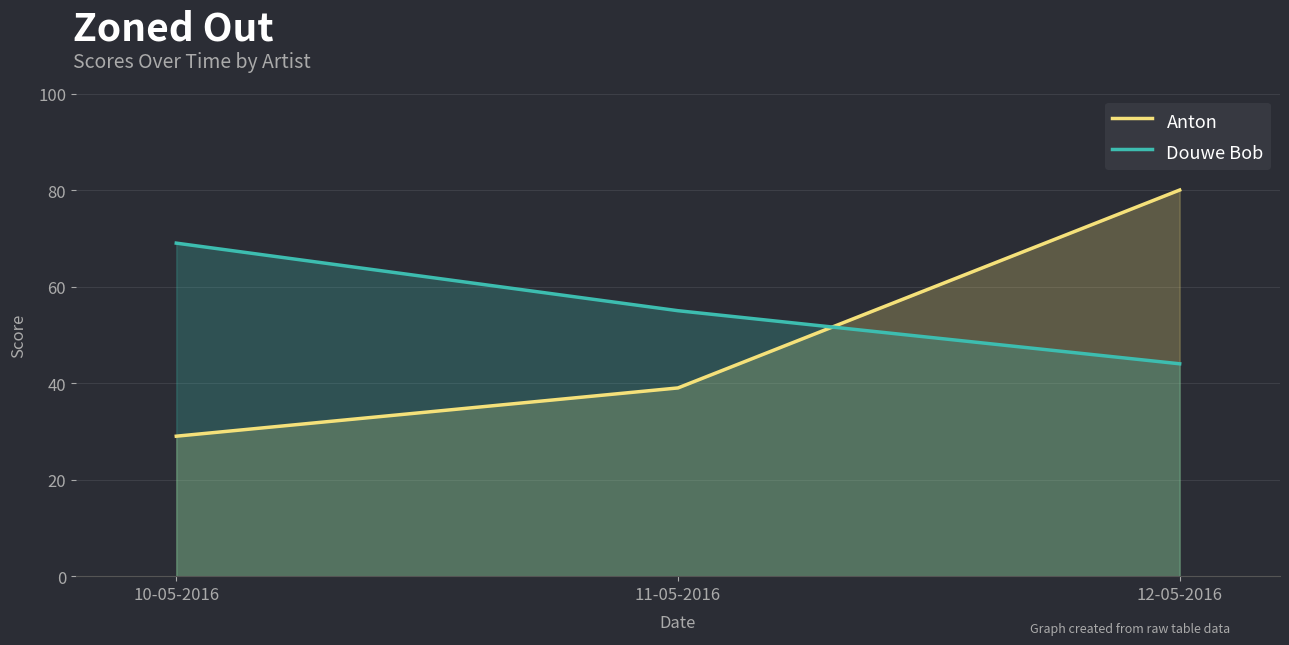

What is the lowest value of the Anton series?

29